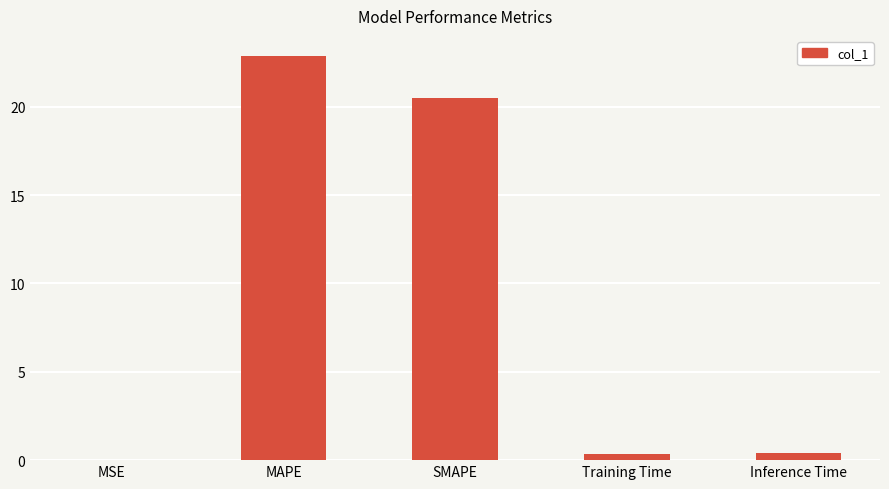

Between SMAPE and Training Time, which is larger?

SMAPE